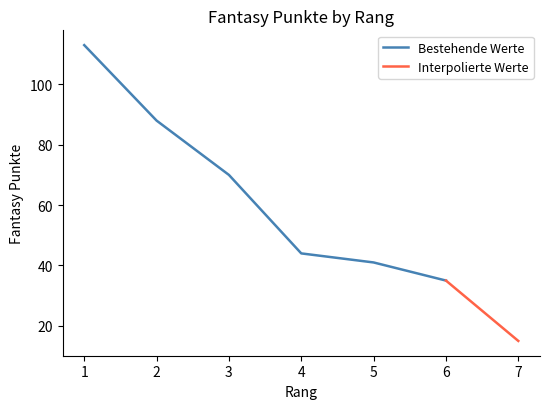

Which label corresponds to the largest value in the chart?

1